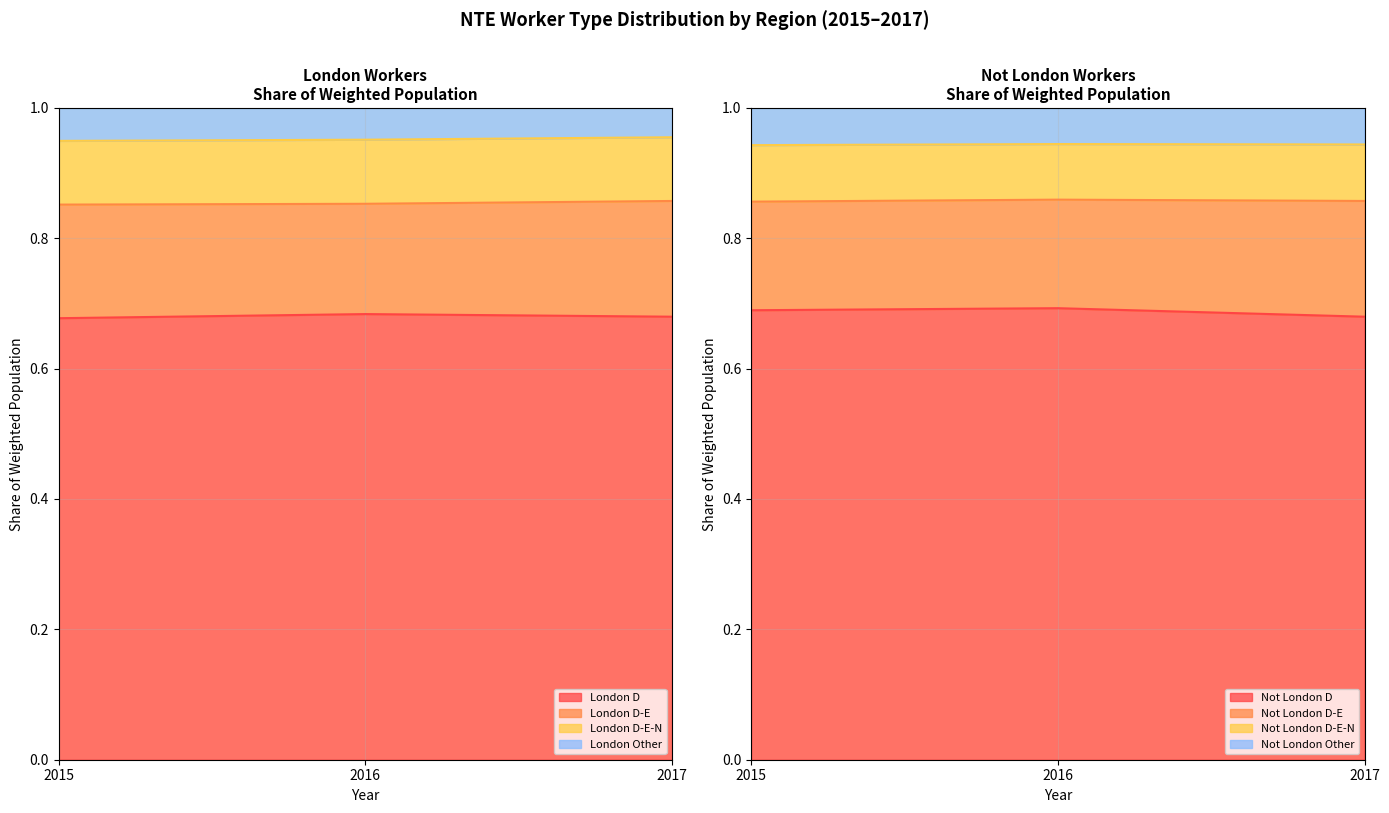

At which label is Not London D (share_wt_pop) closest to 0?

2017